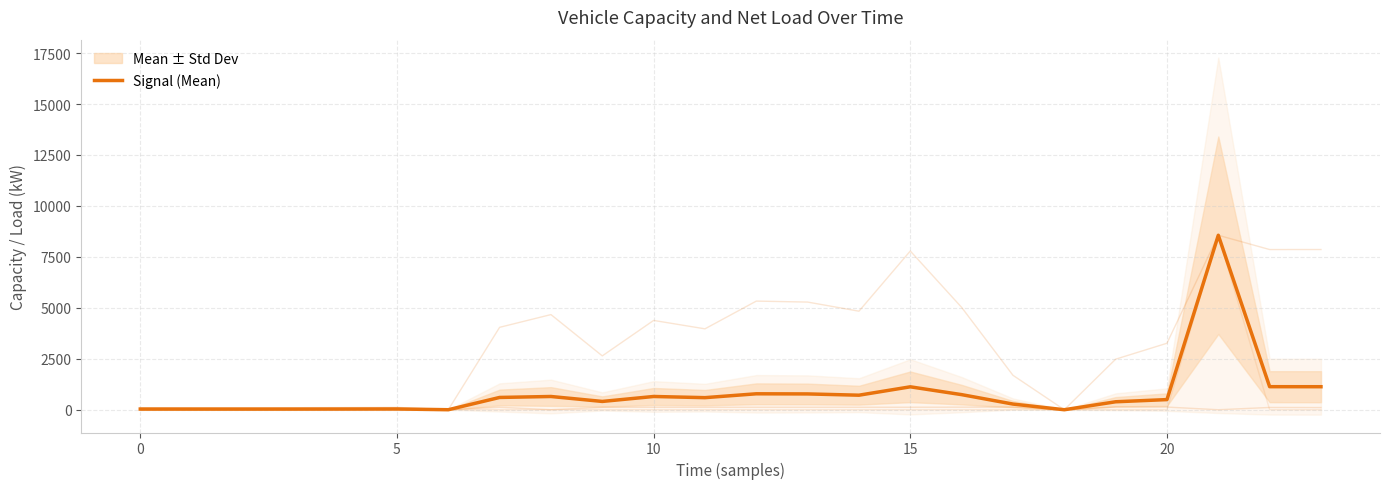

How many series are shown in this chart?

1